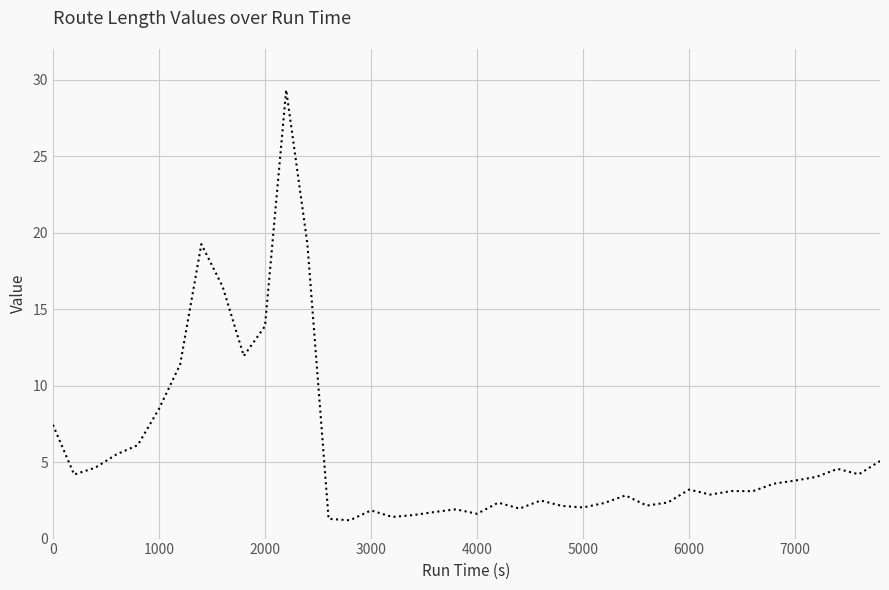

What is the maximum value shown in the chart?

29.3